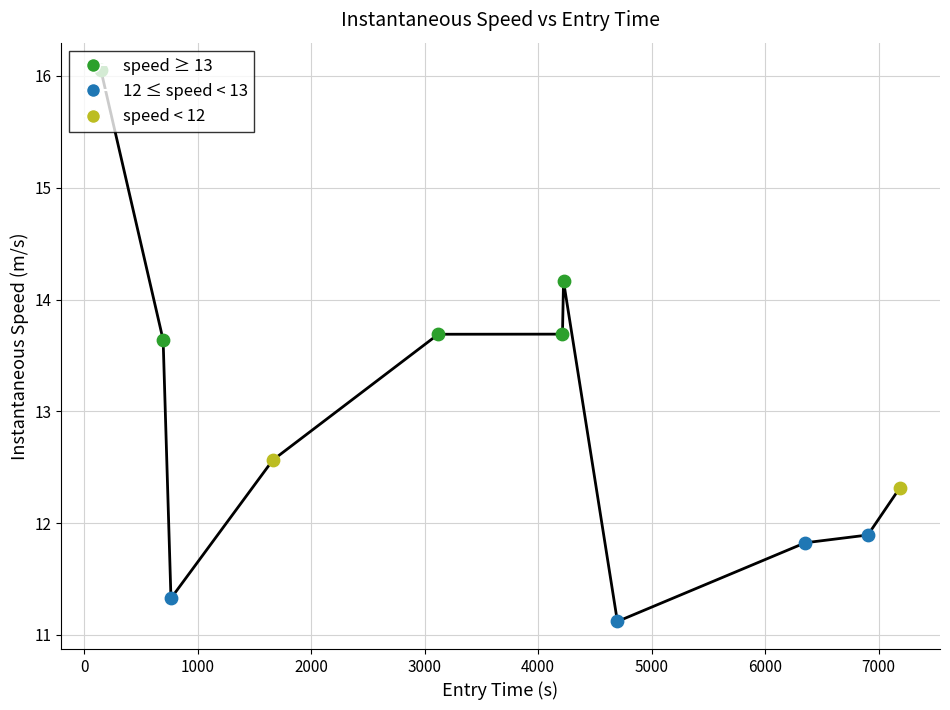

What is the smallest value displayed?

11.1